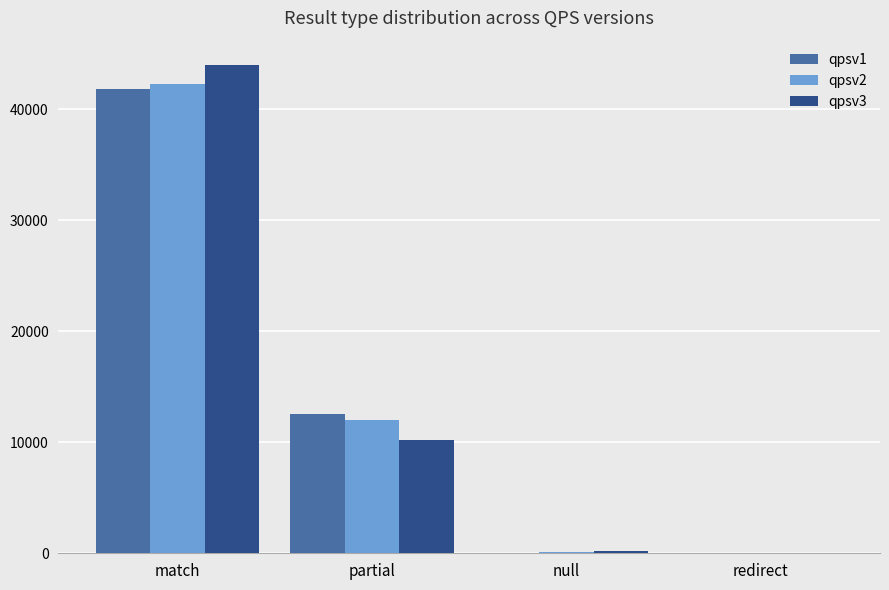

Which series changed the most between match and redirect?

qpsv3